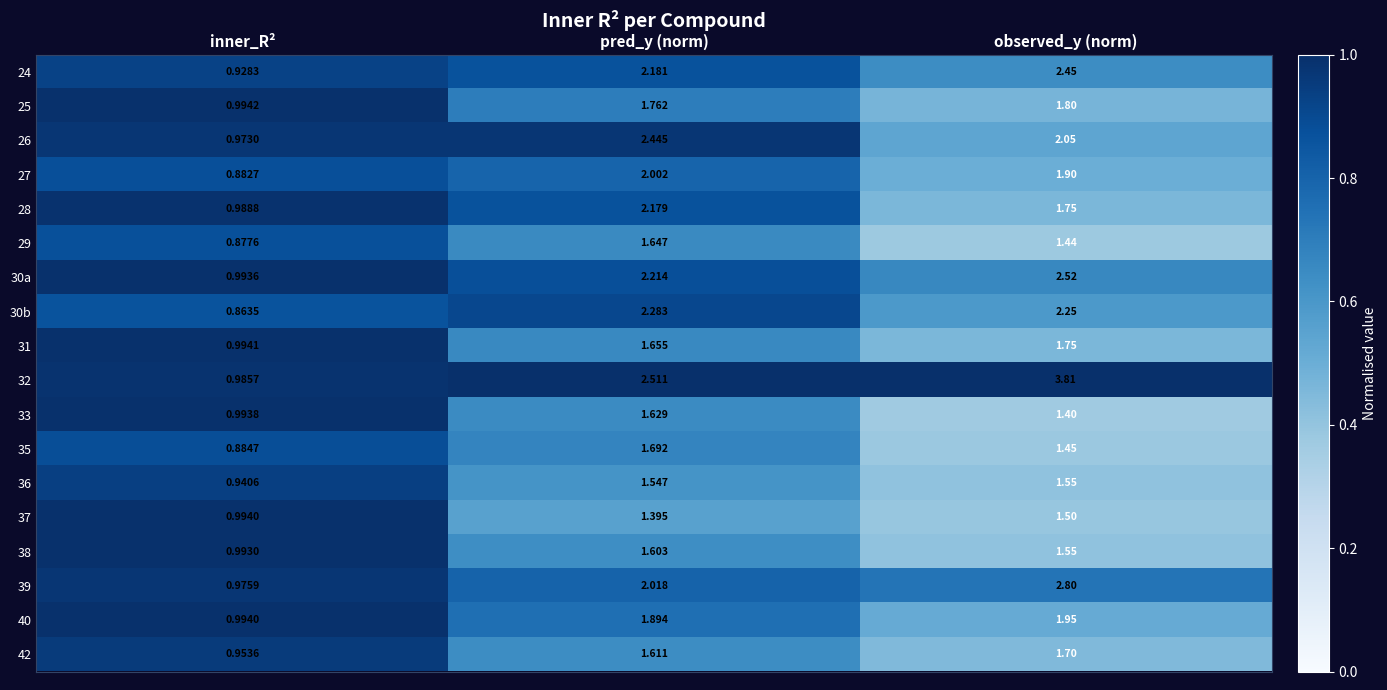

What is the spread (max minus min) of values at inner_R²?

0.1